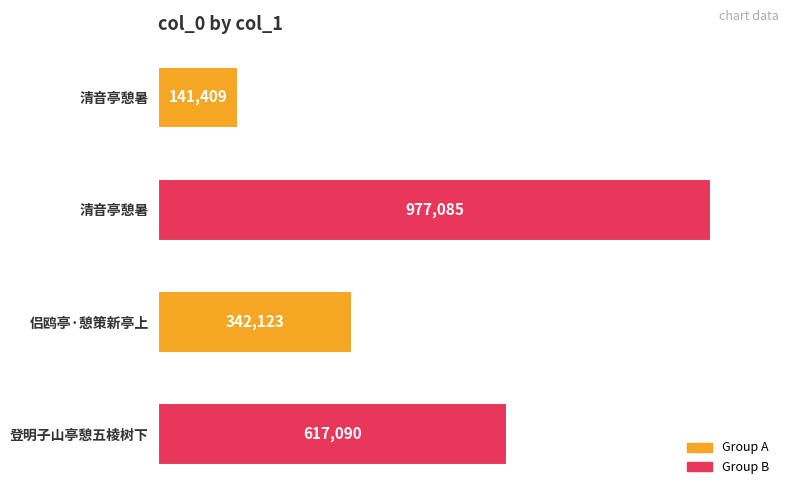

Are the bars horizontal?

Yes